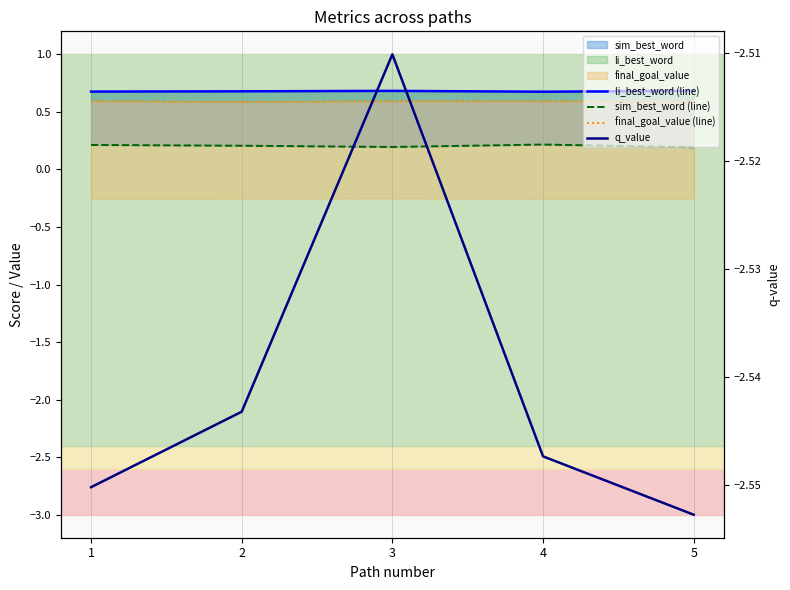

True or false: sim_best_word (line) and li_best_word (line) intersect in this chart.

False